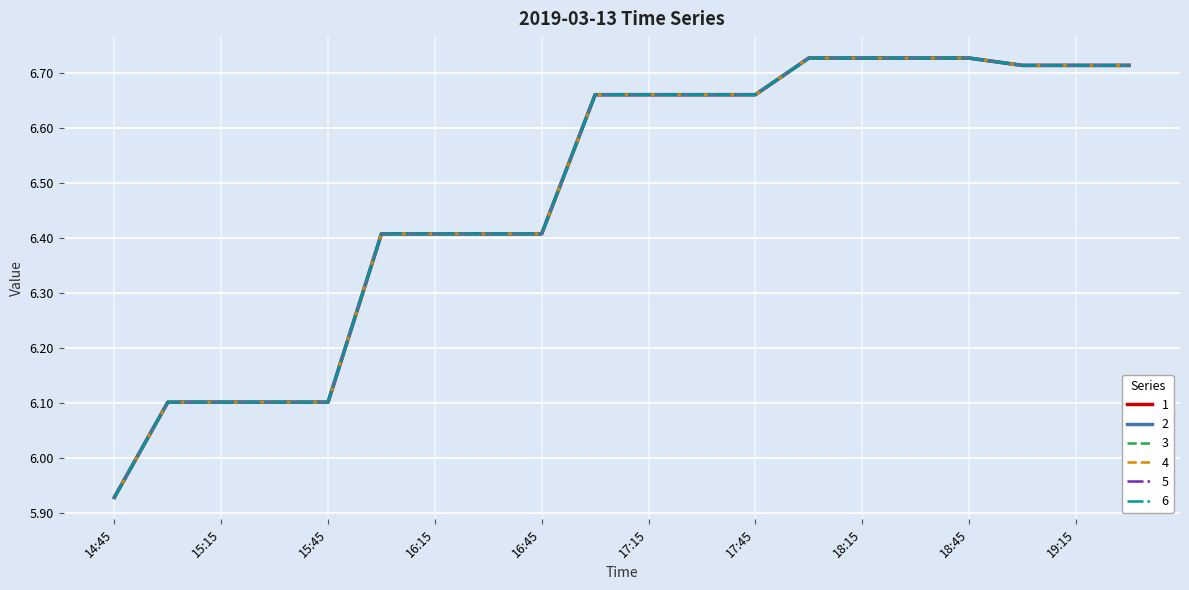

List the series in order of their peak value, highest first.

1, 2, 3, 4, 5, 6